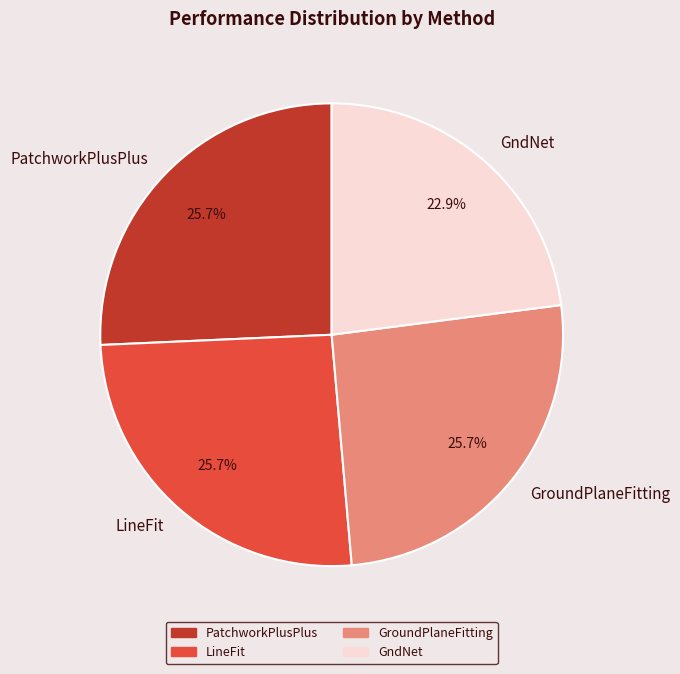

Is the sum of LineFit and GndNet greater than half?

No